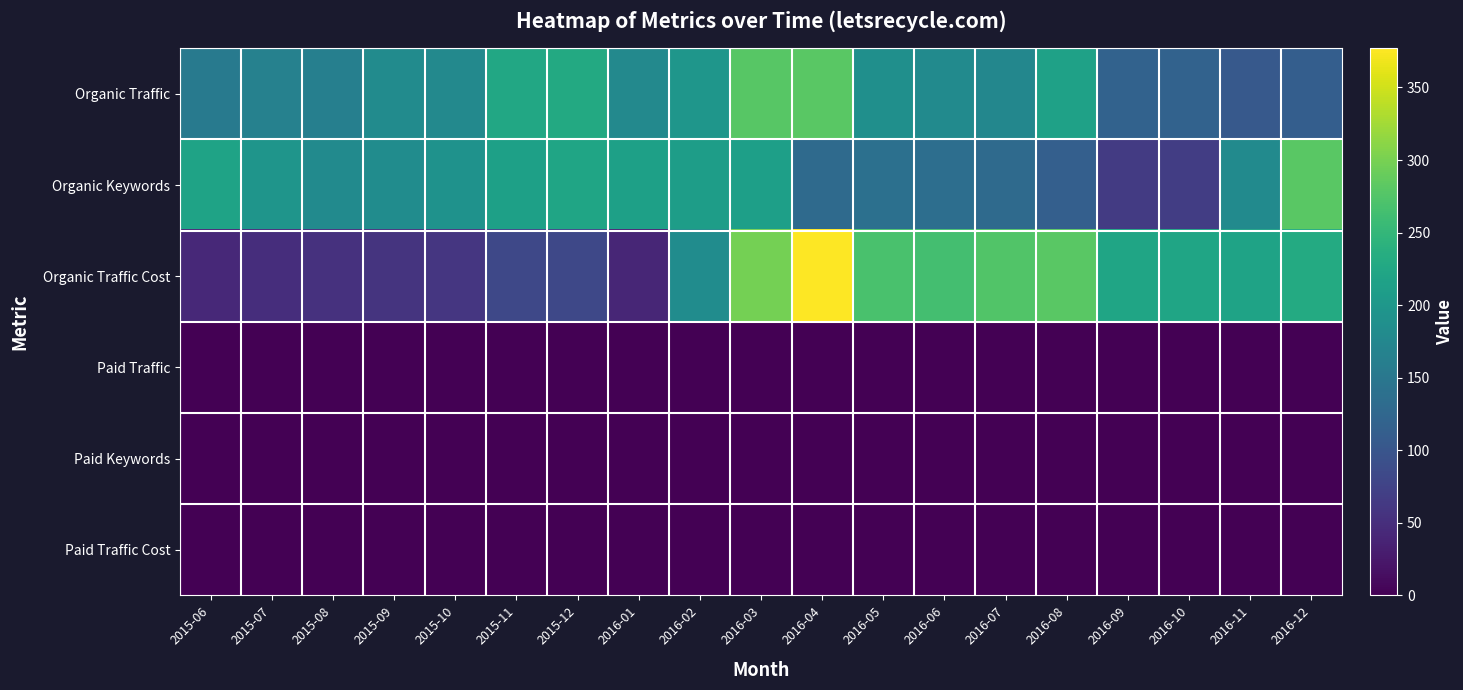

Reading left to right, transcribe all the data shown in this chart.

Organic Traffic: 2015-06=156	2015-07=166	2015-08=163	2015-09=182	2015-10=177	2015-11=226	2015-12=229	2016-01=178	2016-02=198	2016-03=279	2016-04=281	2016-05=188	2016-06=180	2016-07=175	2016-08=216	2016-09=118	2016-10=118	2016-11=105	2016-12=112
Organic Keywords: 2015-06=219	2015-07=197	2015-08=180	2015-09=183	2015-10=192	2015-11=214	2015-12=221	2016-01=214	2016-02=210	2016-03=213	2016-04=130	2016-05=139	2016-06=136	2016-07=131	2016-08=114	2016-09=66	2016-10=68	2016-11=181	2016-12=281
Organic Traffic Cost: 2015-06=43	2015-07=50	2015-08=54	2015-09=56	2015-10=59	2015-11=81	2015-12=82	2016-01=41	2016-02=184	2016-03=298	2016-04=377	2016-05=269	2016-06=265	2016-07=275	2016-08=281	2016-09=222	2016-10=222	2016-11=219	2016-12=231
Paid Traffic: 2015-06=0	2015-07=0	2015-08=0	2015-09=0	2015-10=0	2015-11=0	2015-12=0	2016-01=0	2016-02=0	2016-03=0	2016-04=0	2016-05=0	2016-06=0	2016-07=0	2016-08=0	2016-09=0	2016-10=0	2016-11=0	2016-12=0
Paid Keywords: 2015-06=0	2015-07=0	2015-08=0	2015-09=0	2015-10=0	2015-11=0	2015-12=0	2016-01=0	2016-02=0	2016-03=0	2016-04=0	2016-05=0	2016-06=0	2016-07=0	2016-08=0	2016-09=0	2016-10=0	2016-11=0	2016-12=0
Paid Traffic Cost: 2015-06=0	2015-07=0	2015-08=0	2015-09=0	2015-10=0	2015-11=0	2015-12=0	2016-01=0	2016-02=0	2016-03=0	2016-04=0	2016-05=0	2016-06=0	2016-07=0	2016-08=0	2016-09=0	2016-10=0	2016-11=0	2016-12=0